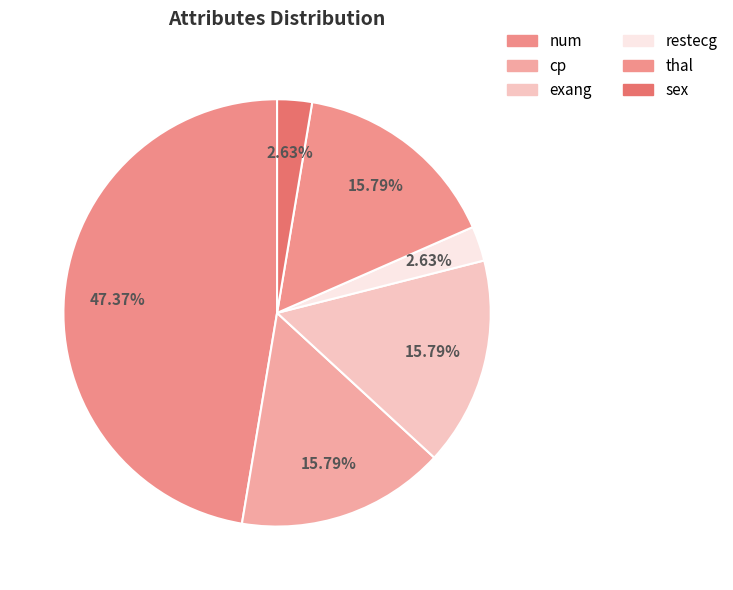

How much of the chart is everything except cp?

84.2%